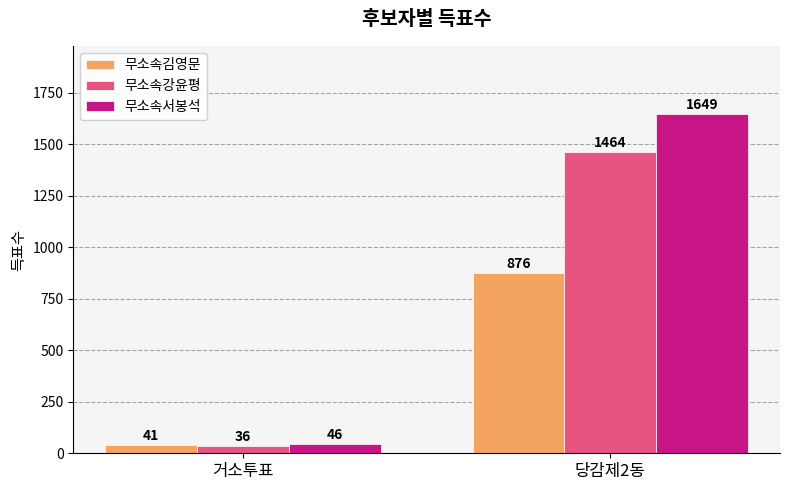

List the labels in order of 무소속강윤평 value, largest first.

당감제2동, 거소투표